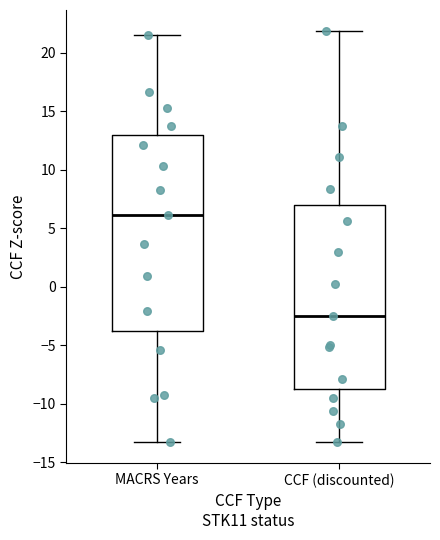

Which box is the tallest, from its lower edge to its upper edge?

MACRS Years